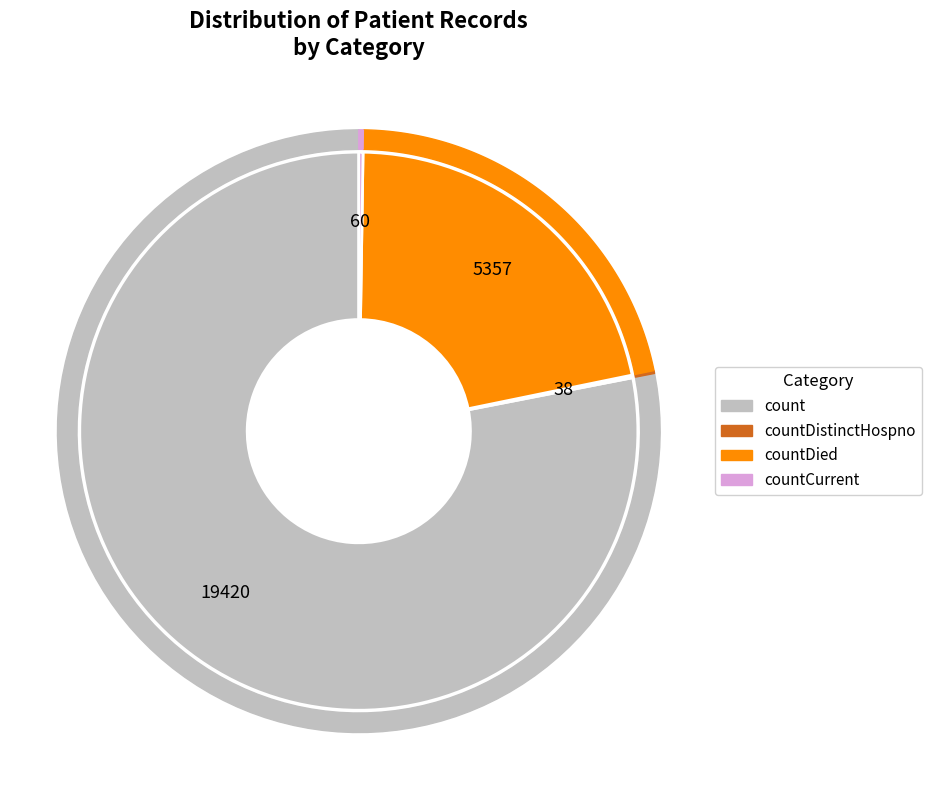

What portion of the pie excludes countDistinctHospno?

99.8%